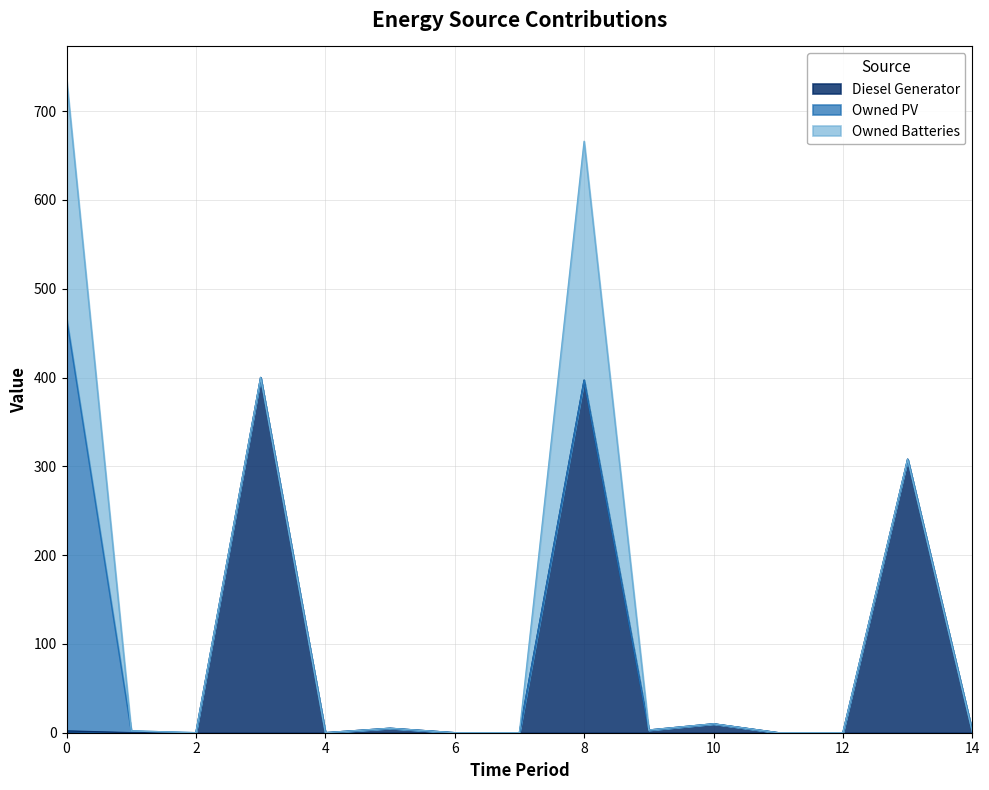

The value of Diesel Generator at 8 is 397. True or false?

True